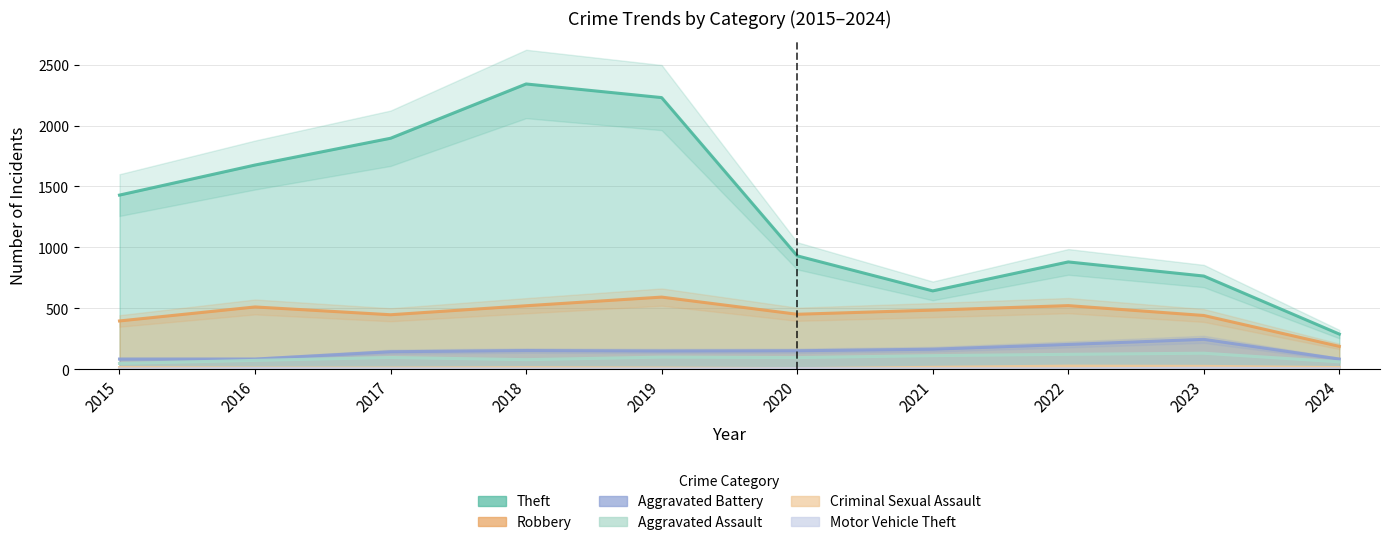

Rank the series by their maximum value, from lowest to highest.

Motor Vehicle Theft, Criminal Sexual Assault, Aggravated Assault, Aggravated Battery, Robbery, Theft